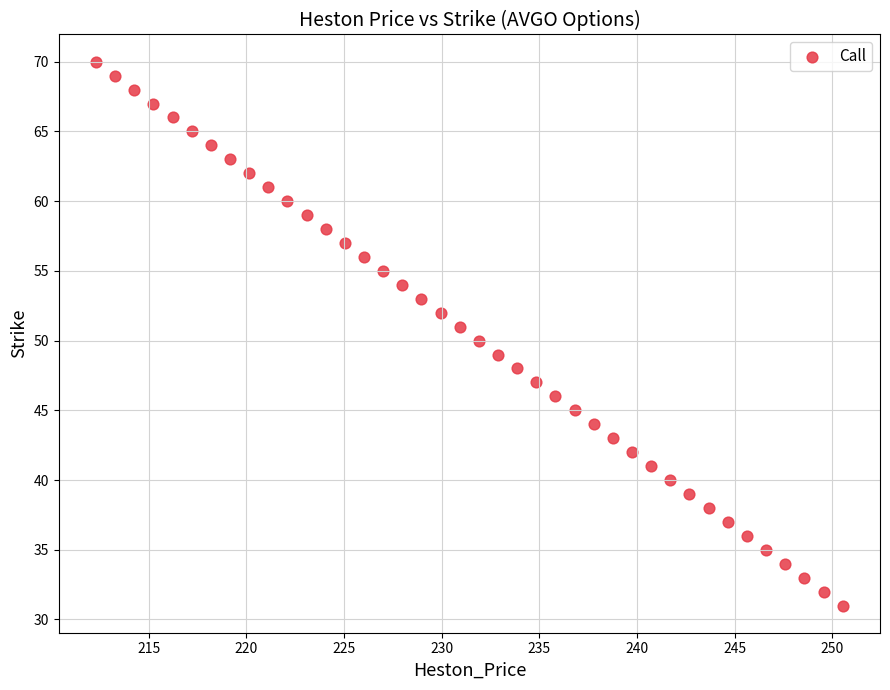

What is the range of Y values (max minus min)?

39